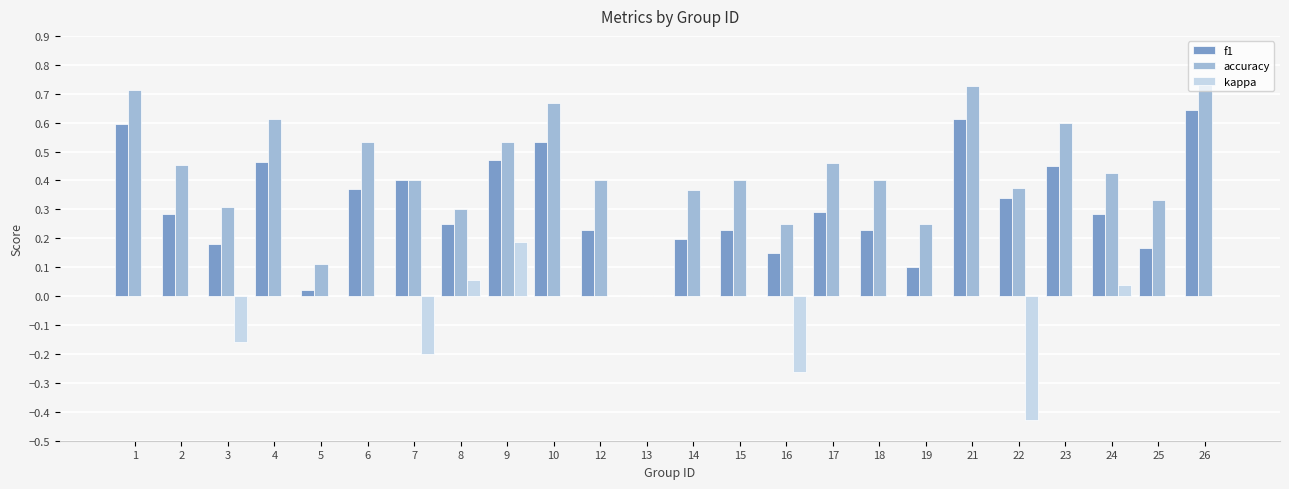

At which label does kappa reach its peak?

9